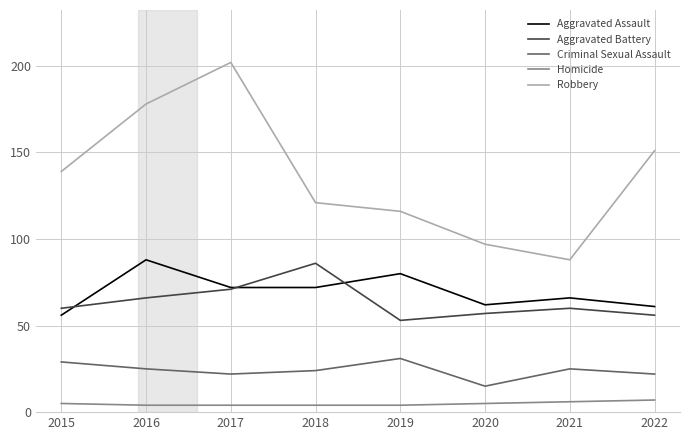

At which category does Aggravated Battery reach its first local valley?

2019